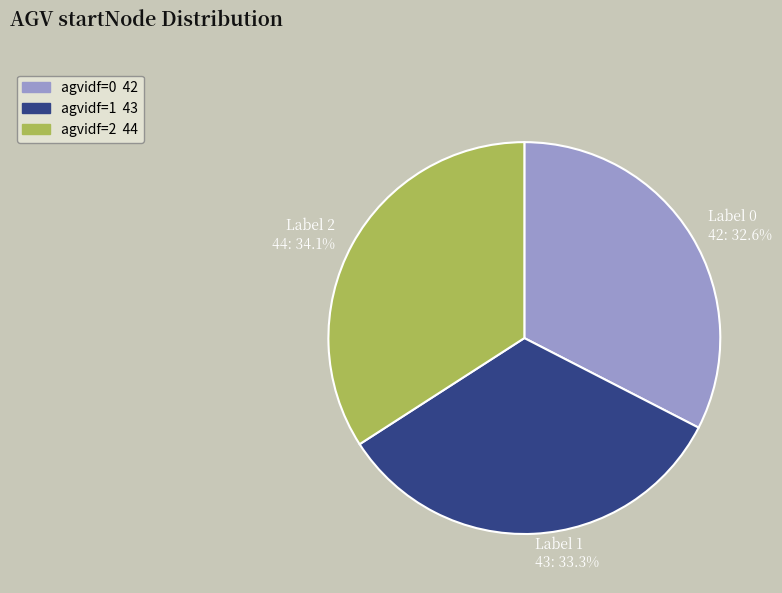

Is there a majority slice in this chart?

No